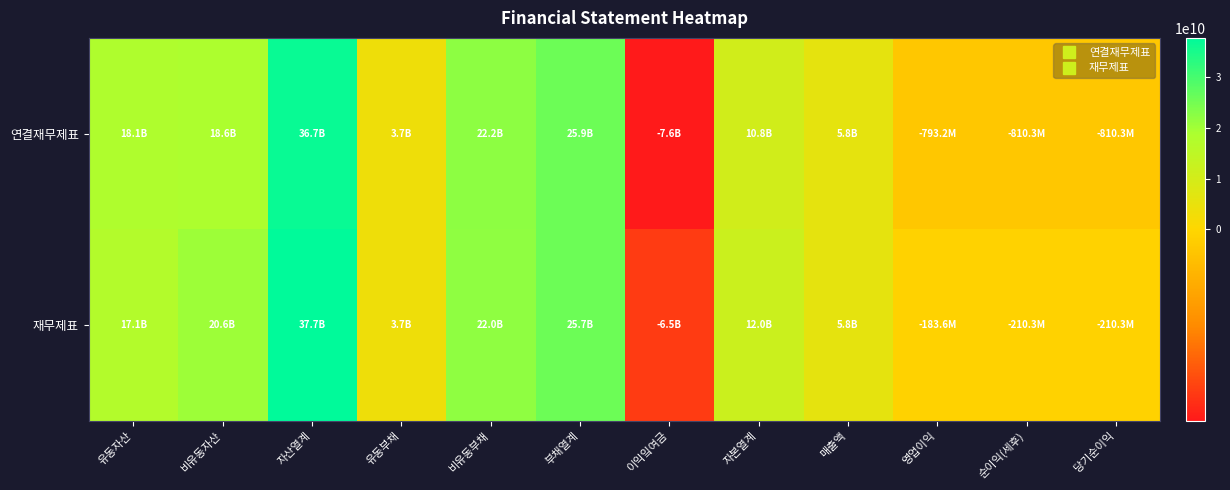

Which series has the widest spread of values?

연결재무제표